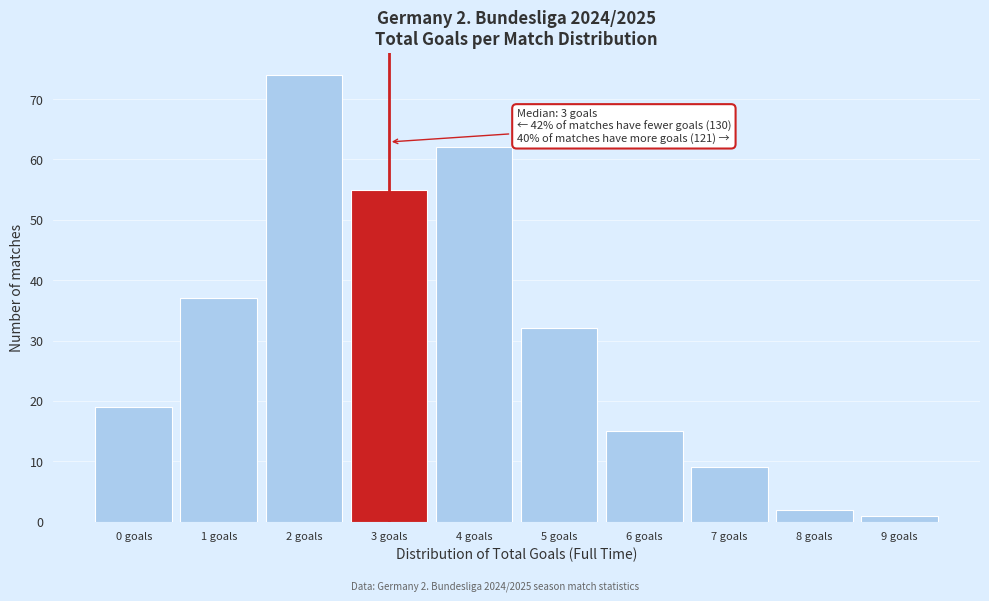

Which range on the x-axis has the tallest bar?

1.5 to 2.5